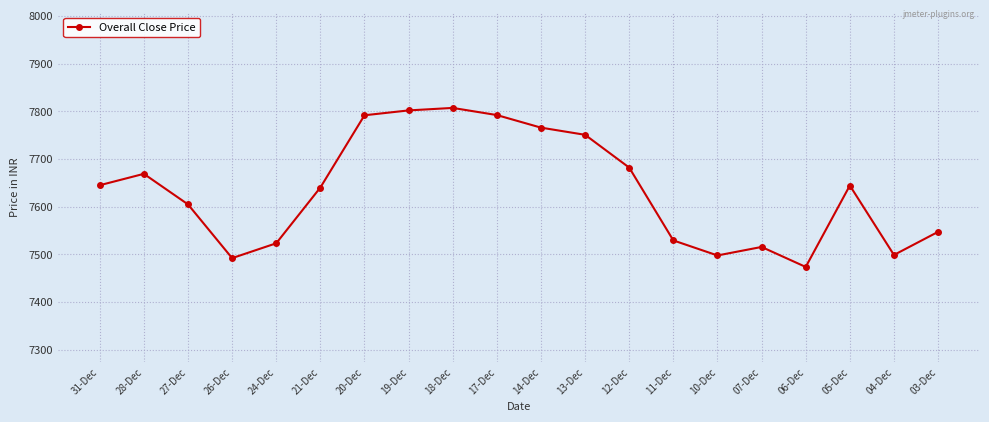

Is it true that the value at 24-Dec is 7523.4?

True